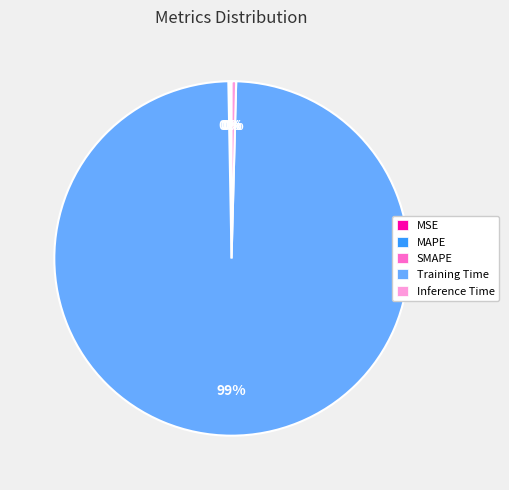

Combined, do Training Time and Inference Time account for over 50%?

Yes